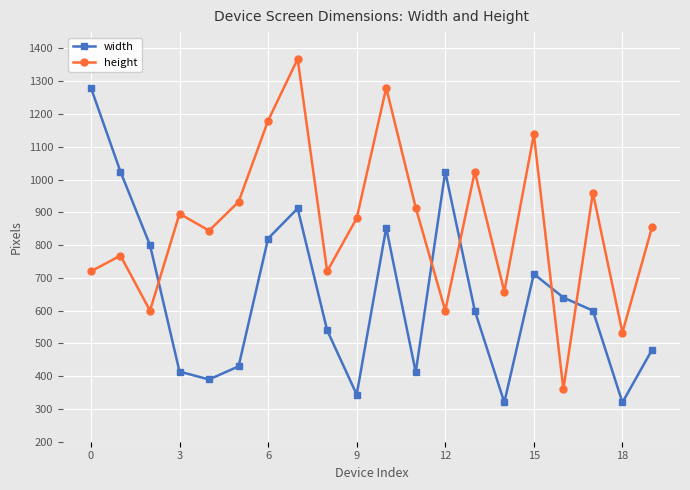

True or false: width and height cross at least once.

True